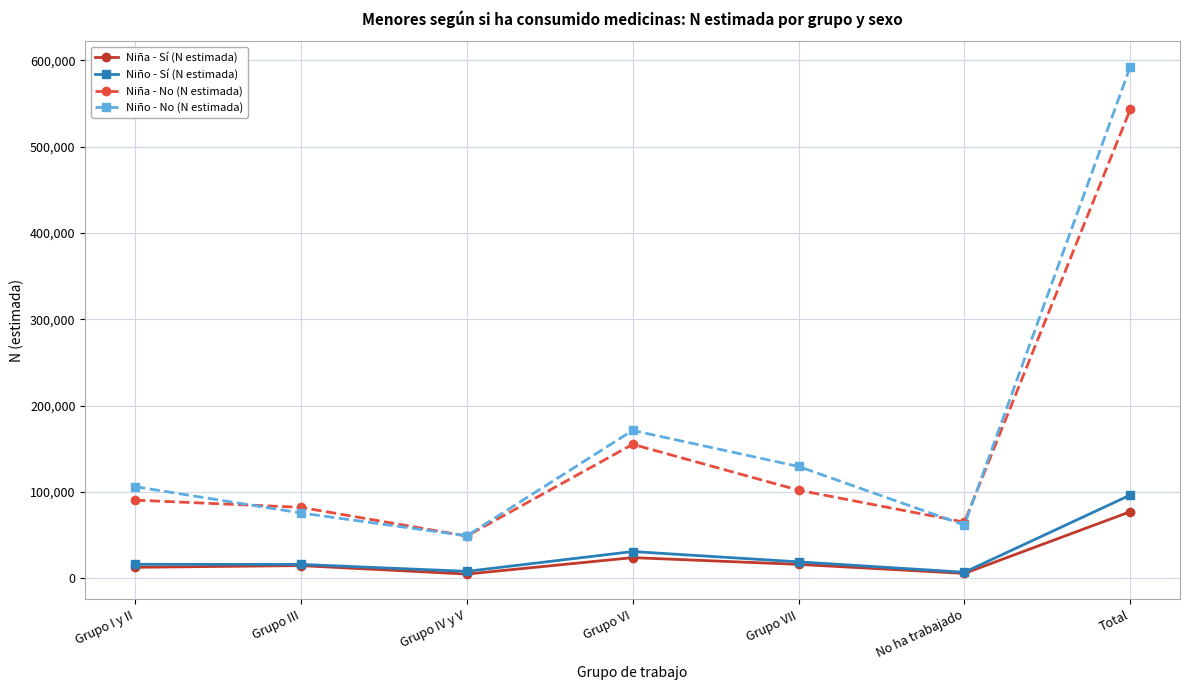

Which series changed the most between Grupo I y II and Grupo III?

Niño - No (N estimada)